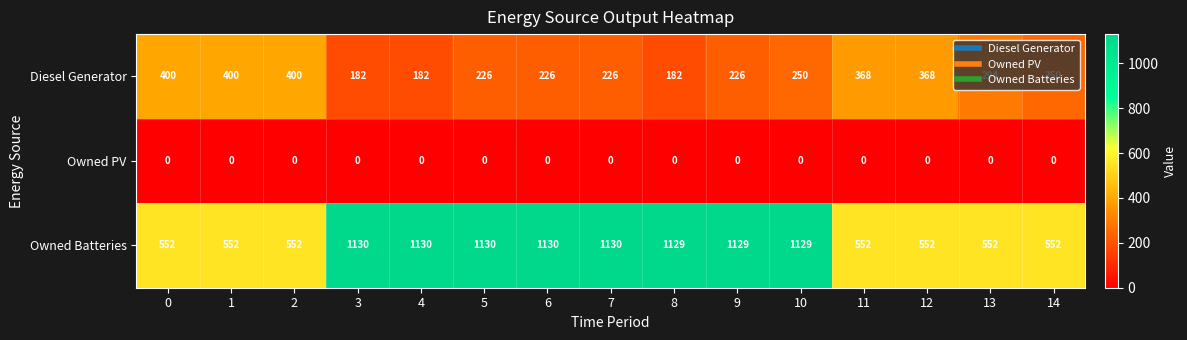

What is the difference between the second highest and second lowest values in the Diesel Generator series?

218